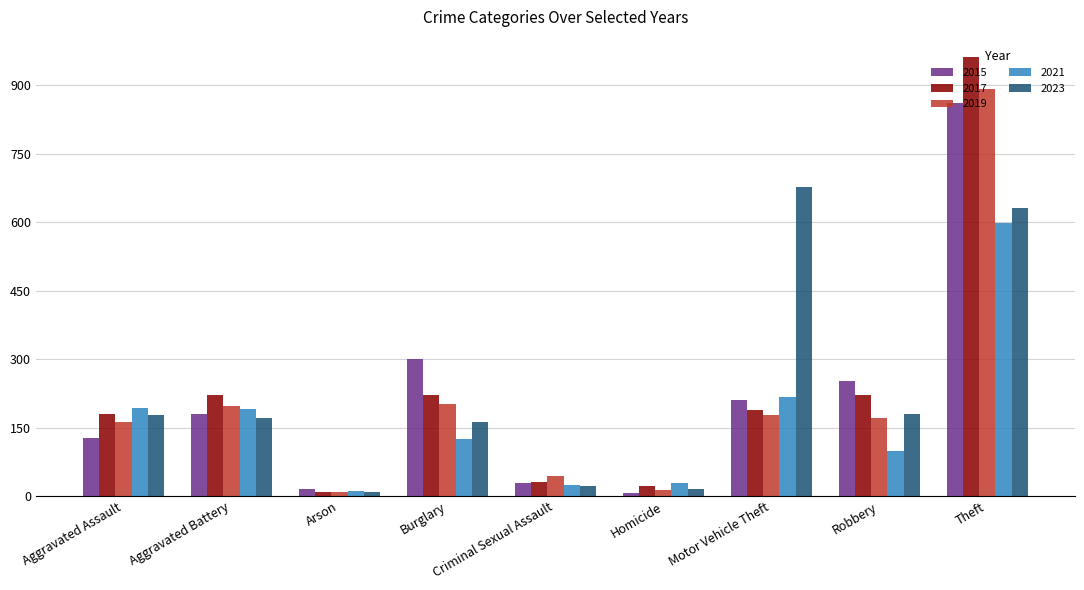

What is the highest value of the 2015 series?

861